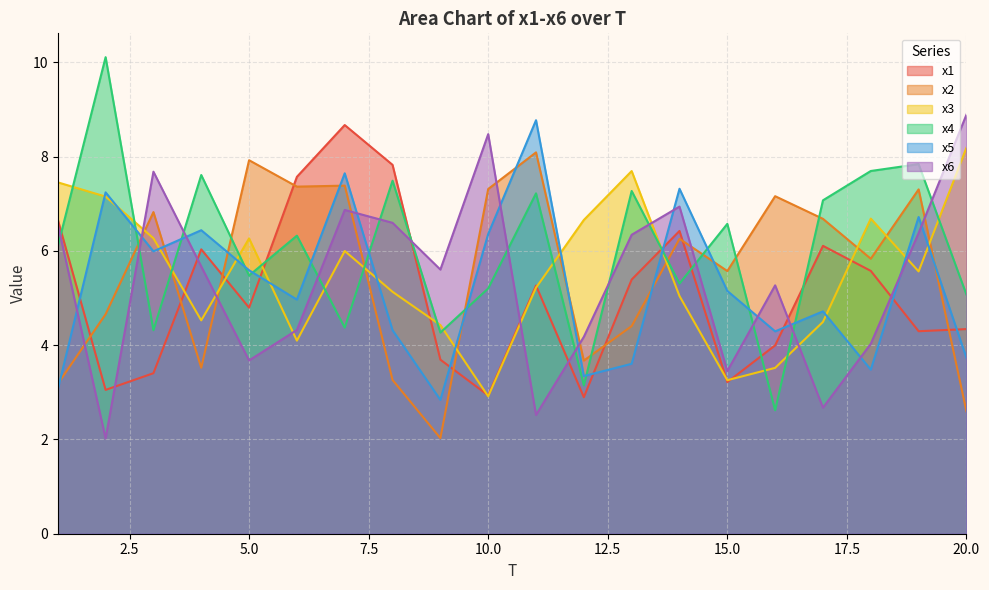

What is the value of the x5 point at the 1st from the left?

3.1